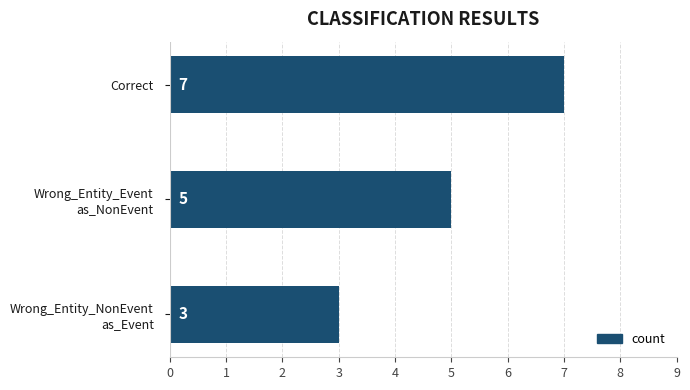

What is the average value?

5